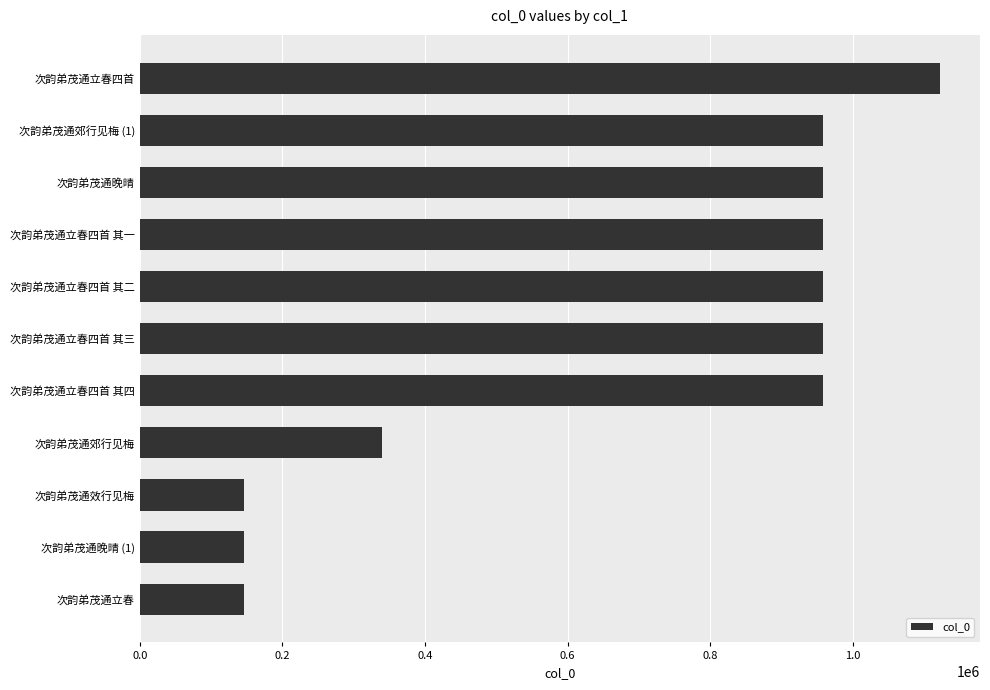

Approximately how many times larger is the value at 次韵弟茂通郊行见梅 compared to 次韵弟茂通立春四首 其二?

0.4